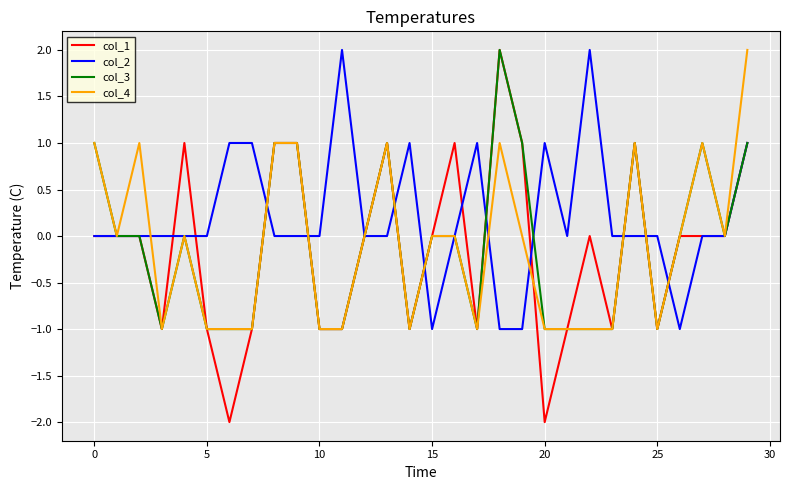

What is the sum of all col_4 values?

-3